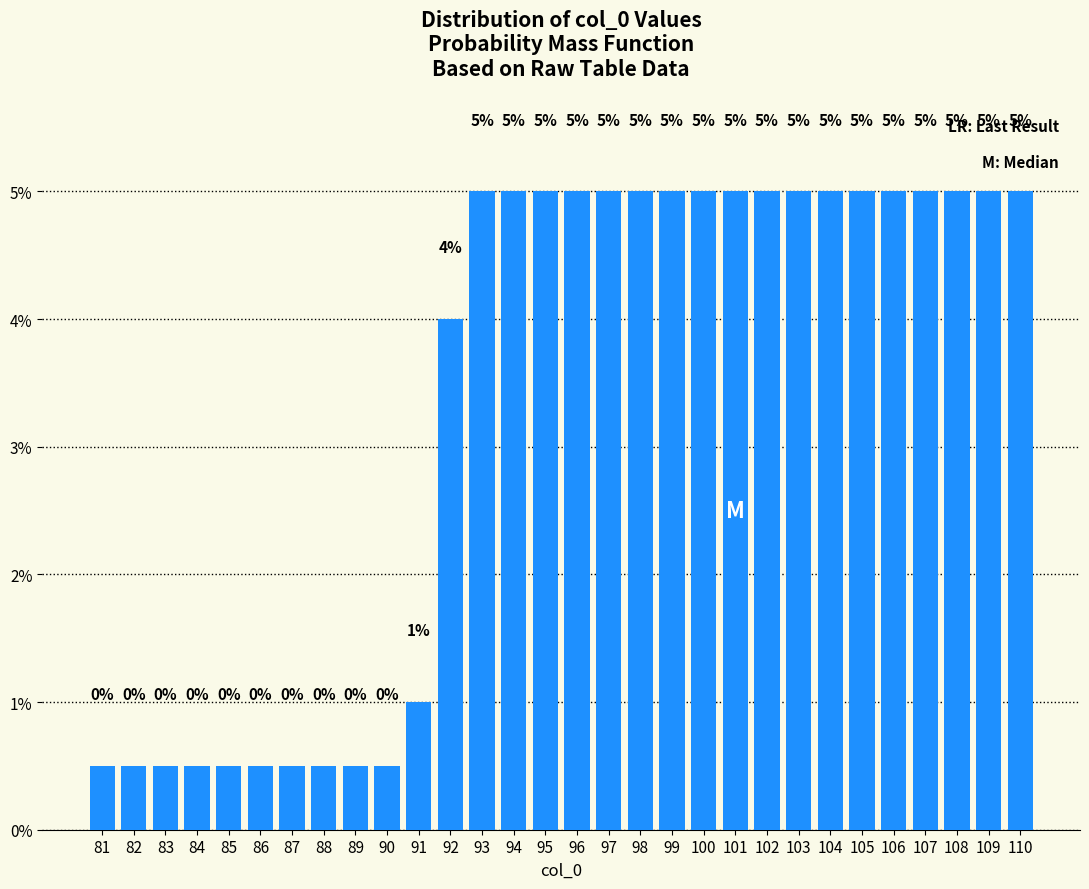

What is the value of the 15th bar from the left?

5.0